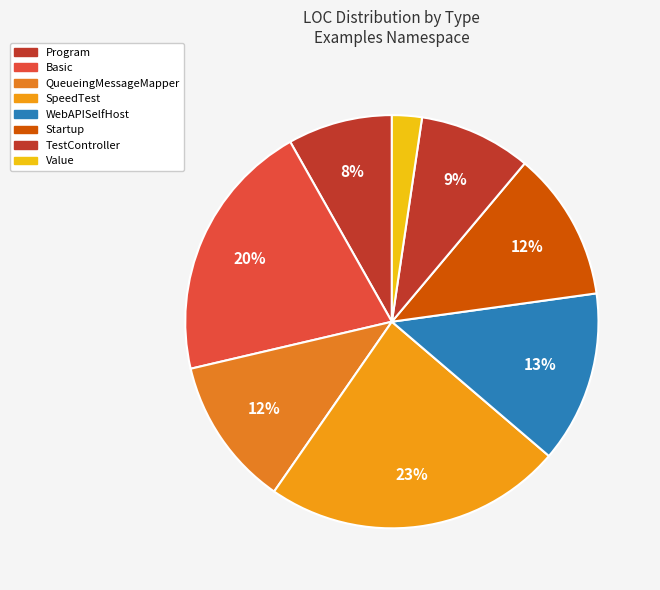

How many slices are in this pie chart?

8